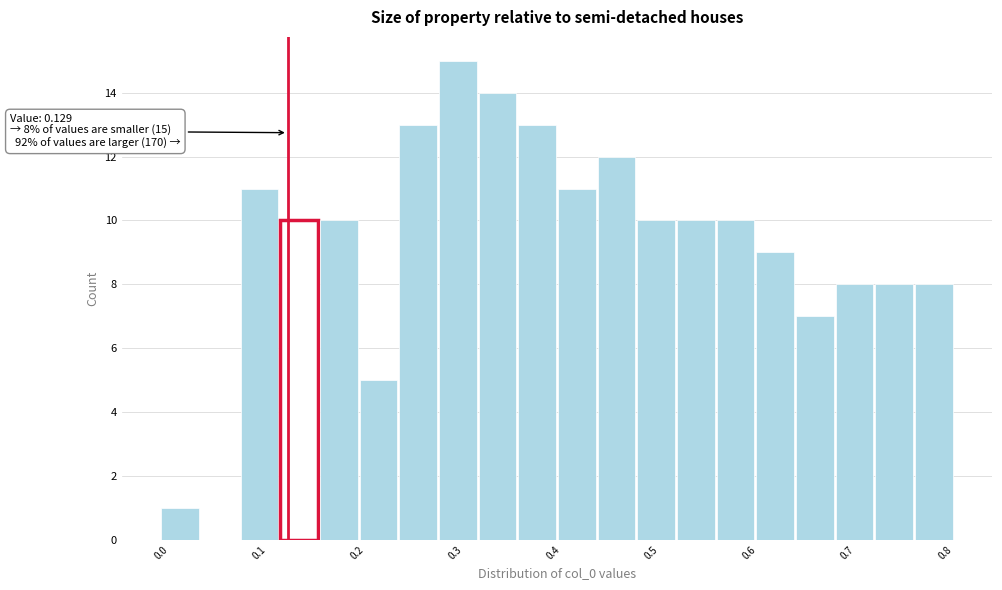

Over which range of the x-axis is the bar tallest?

0.28 to 0.32